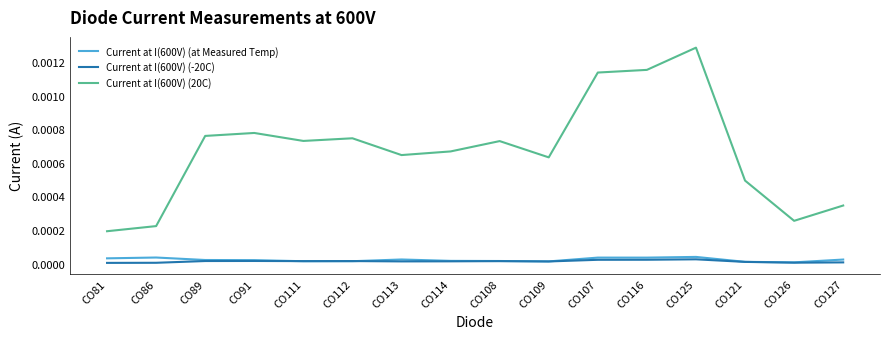

At which label does Current at I(600V) (20C) reach its minimum?

CO81